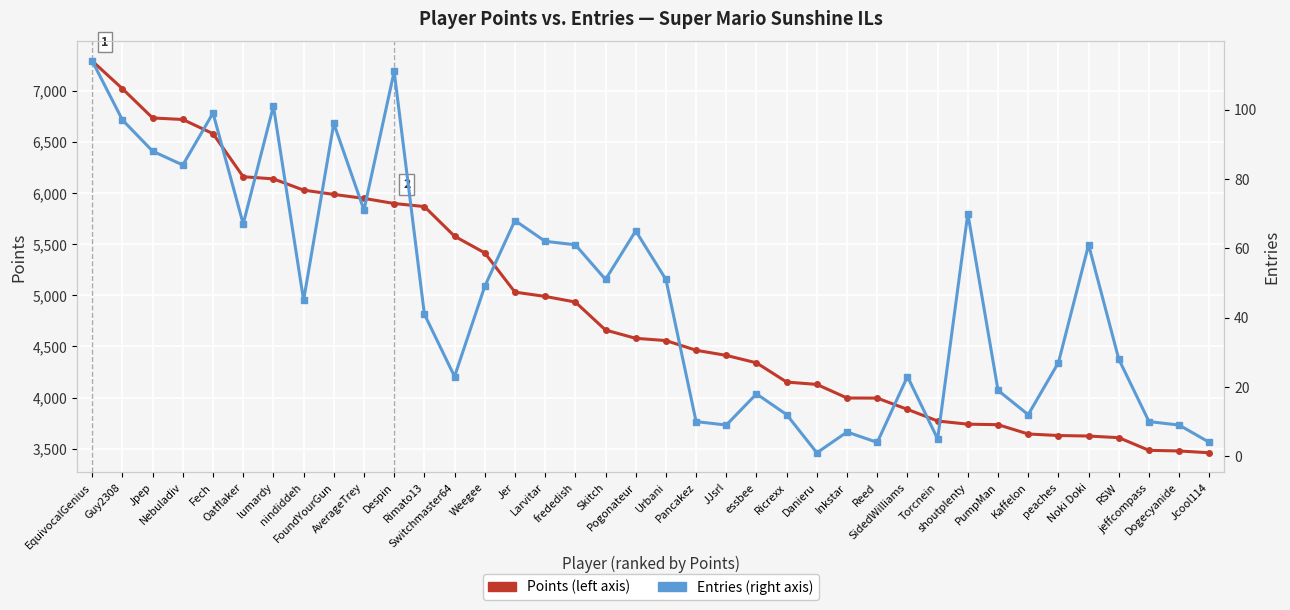

True or false: Points and Entries intersect in this chart.

False